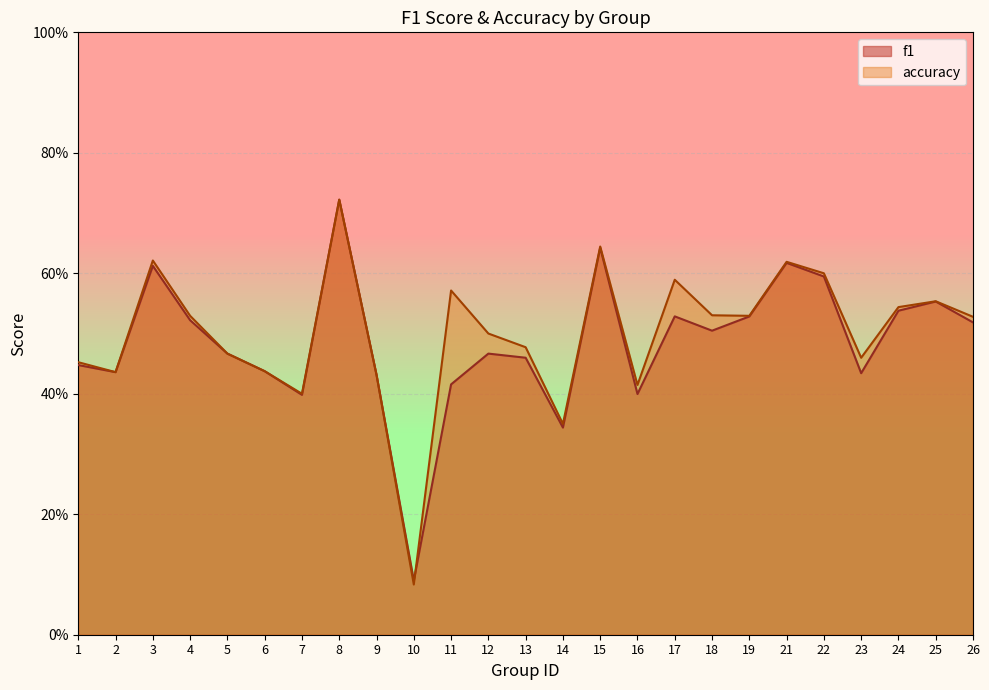

What is the difference between the second highest and second lowest values in the f1 series?

0.3